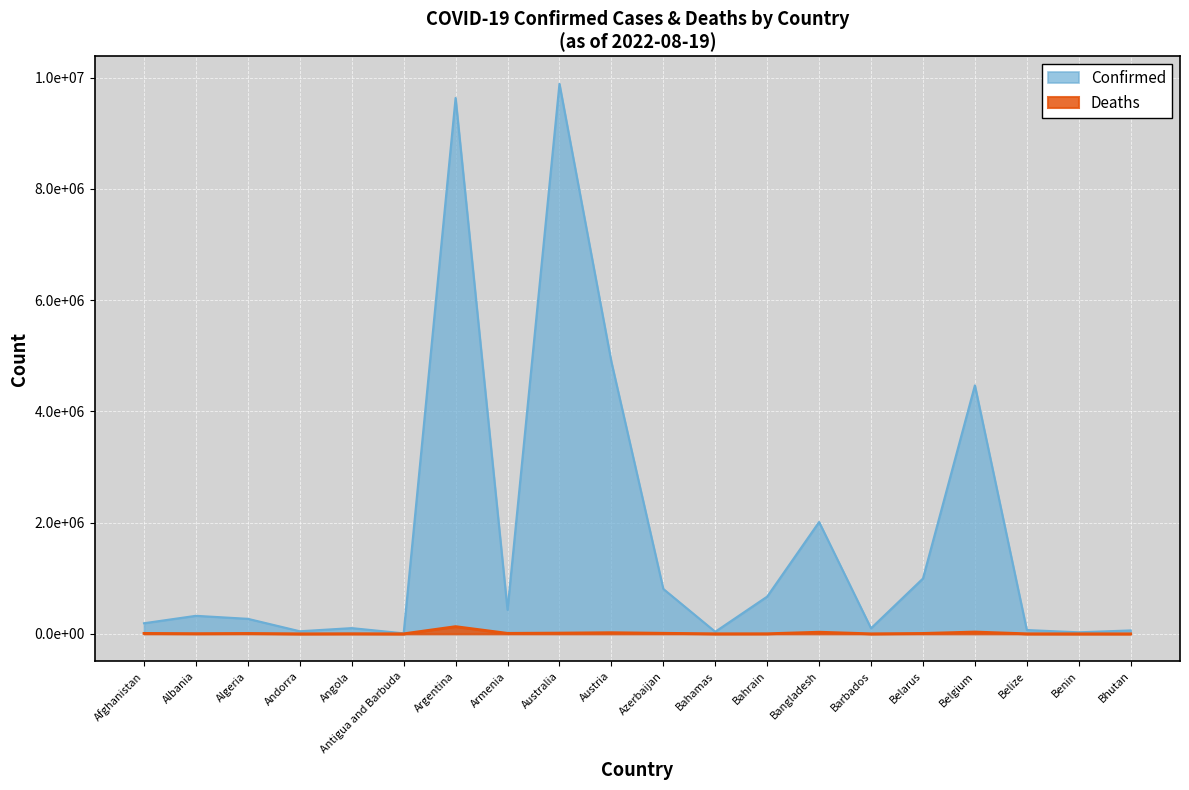

What is the label of the 18th point from the left?

Belize